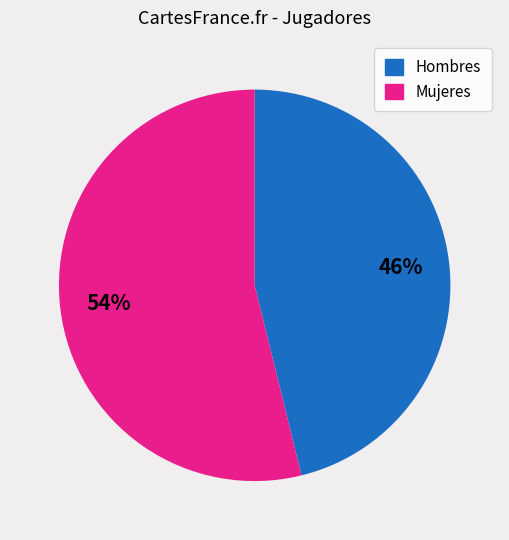

Count the number of slices in the pie.

2